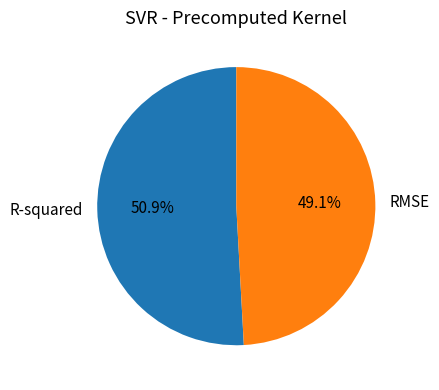

Rank the categories by value from highest to lowest.

R-squared, RMSE